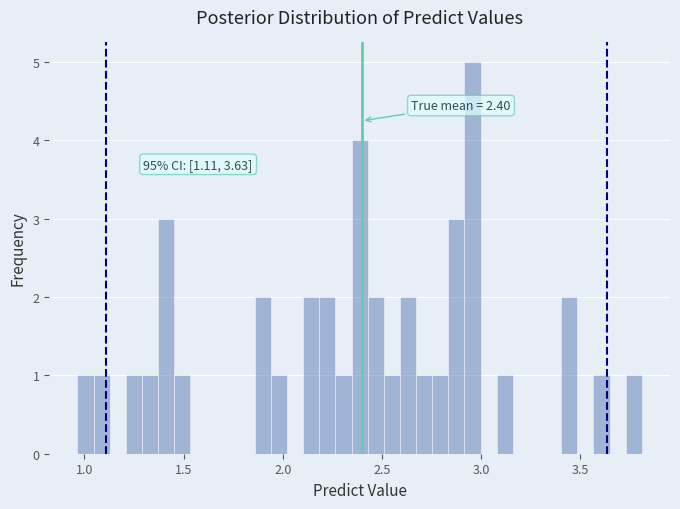

Read against the x-axis, roughly where is the centre of the tallest bar?

2.95